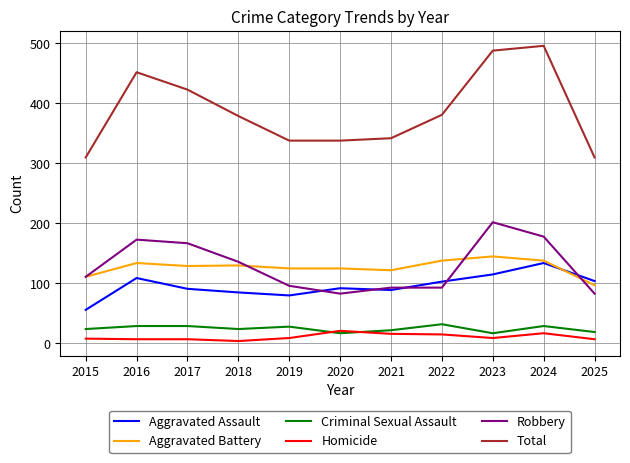

Where is Total nearest to the value 403?

2017